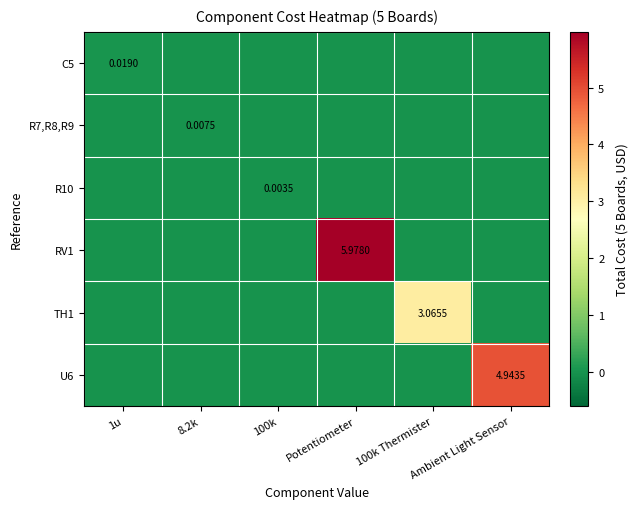

The TH1 series shows 0.0 at 100k. True or false?

True